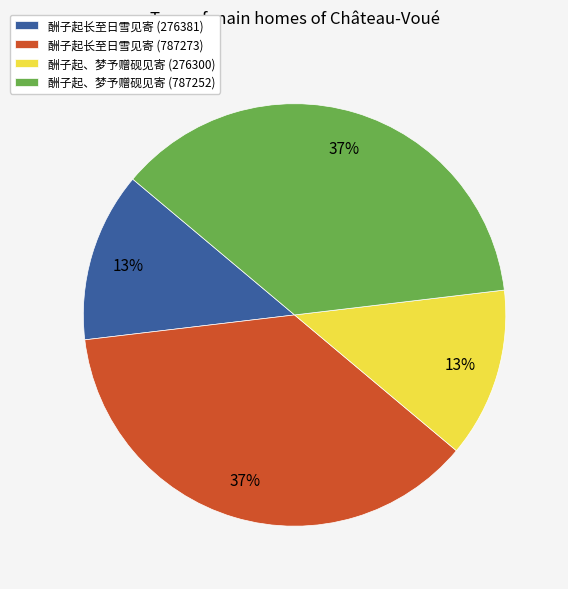

To the nearest percent, what portion does 酬子起、梦予赠砚见寄 (276300) represent?

13%